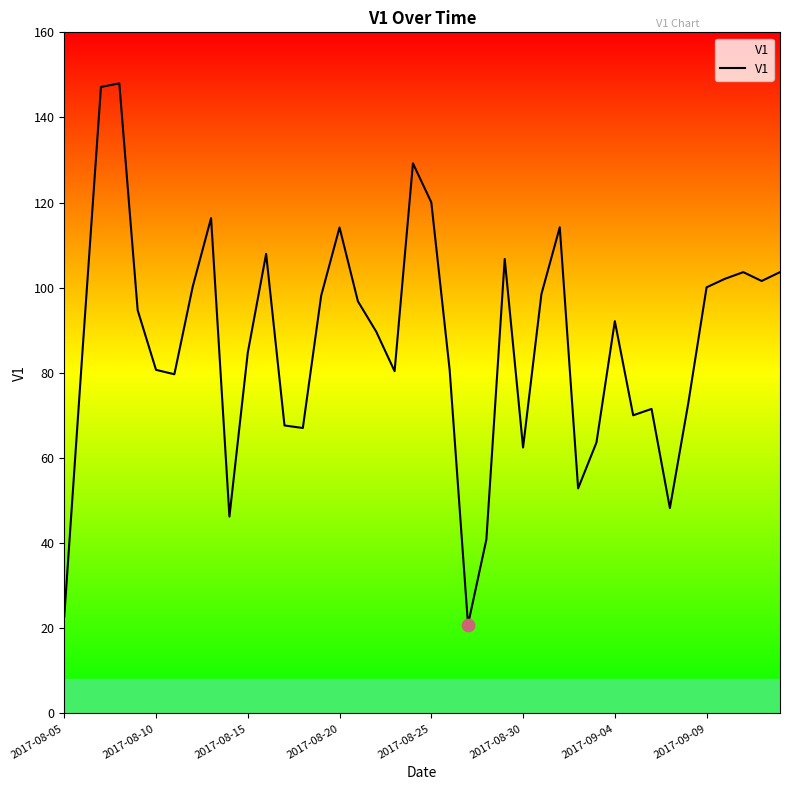

What is the maximum value shown in the chart?

148.0